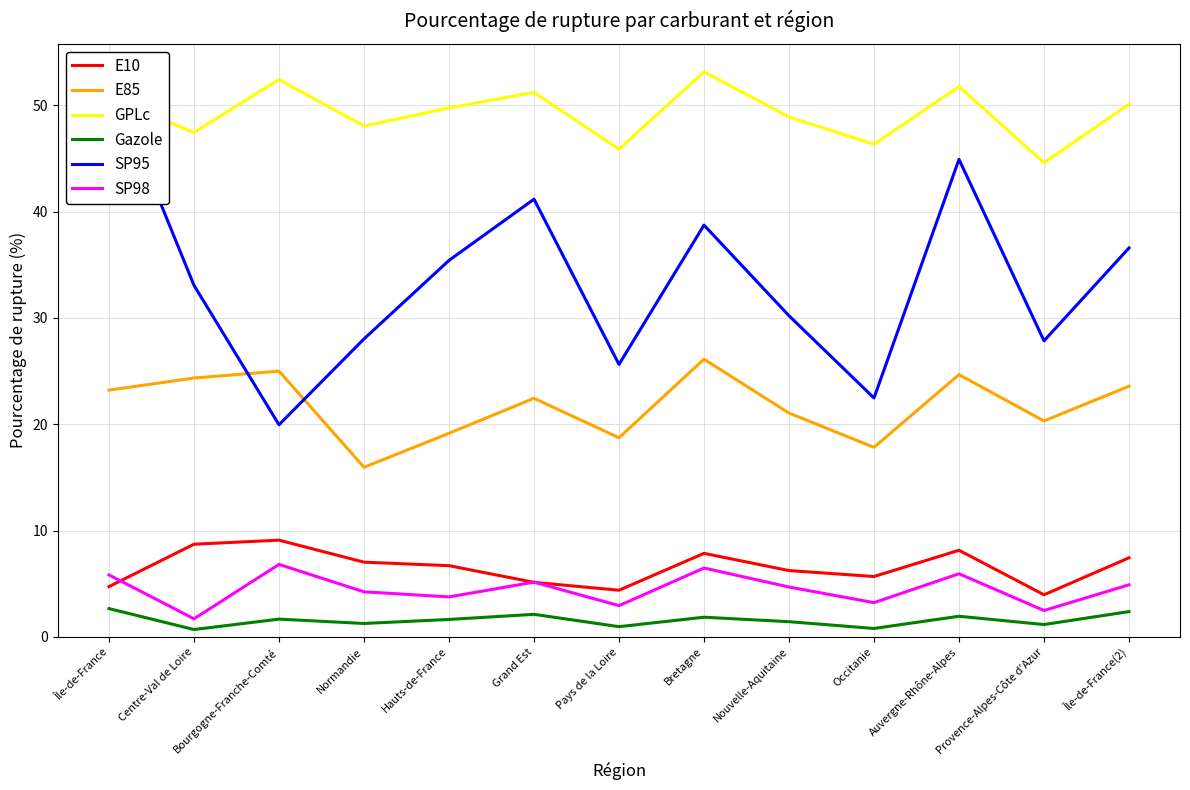

What is the sum of the SP95 values at Grand Est and Île-de-France?

93.9